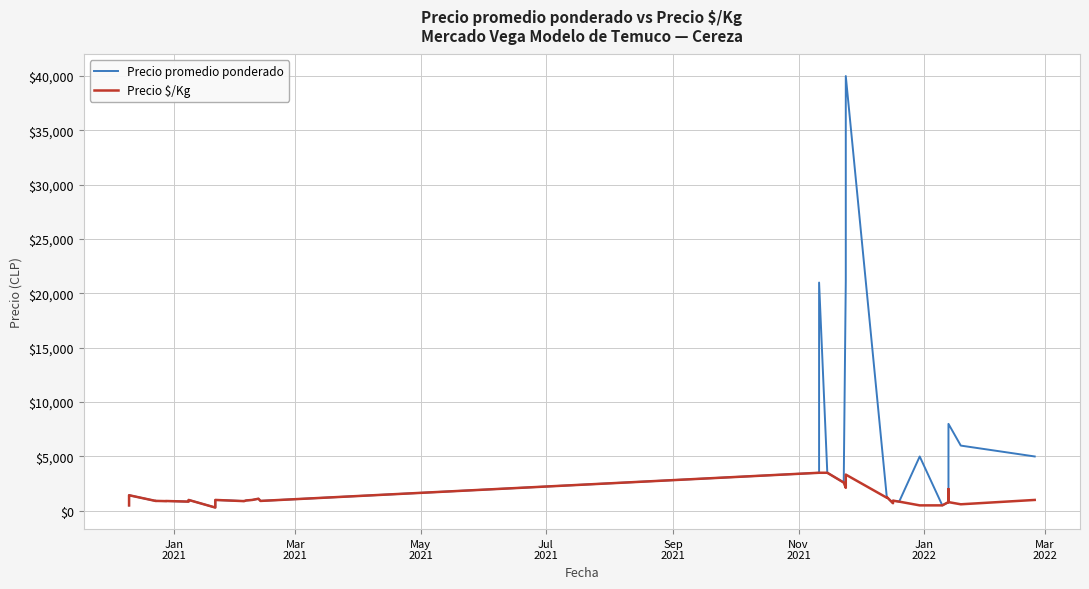

What is the difference between the maximum and minimum values in the Precio \$/Kg series?

3200